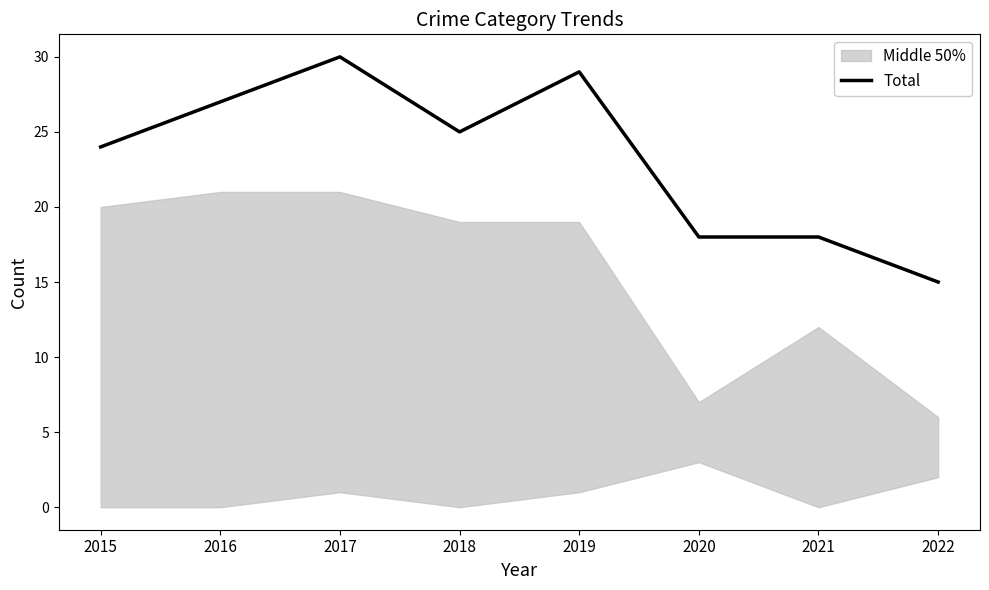

What is the approximate value at 2016, to the nearest 10?

30